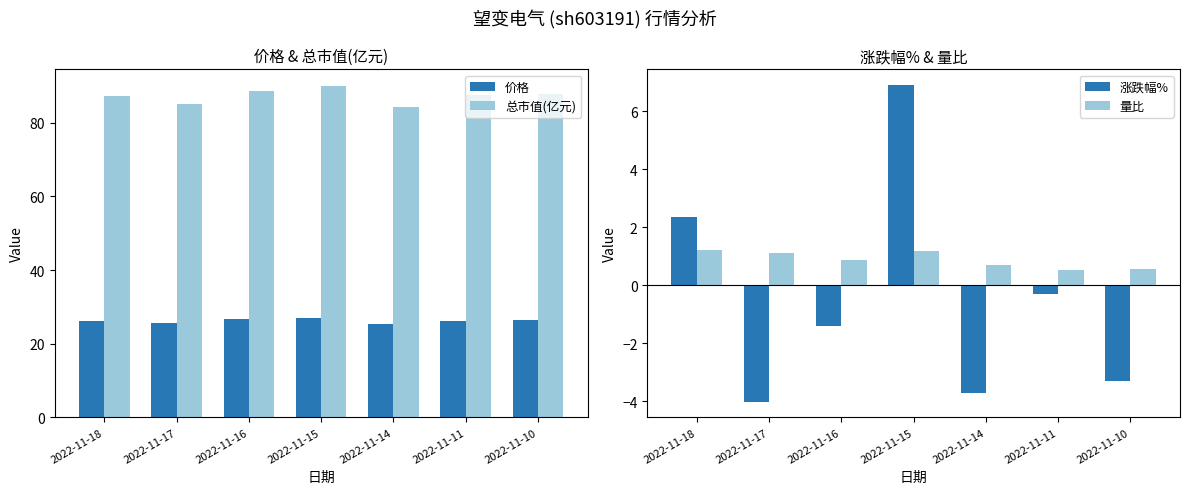

Reading right to left, list all the values displayed in this chart.

价格: 26.3	26.2	25.3	27.0	26.6	25.6	26.1
总市值(亿元): 87.7	87.4	84.2	90.0	88.7	85.1	87.1
涨跌幅%: -3.3	-0.3	-3.7	6.9	-1.4	-4.0	2.4
量比: 0.6	0.5	0.7	1.2	0.9	1.1	1.2